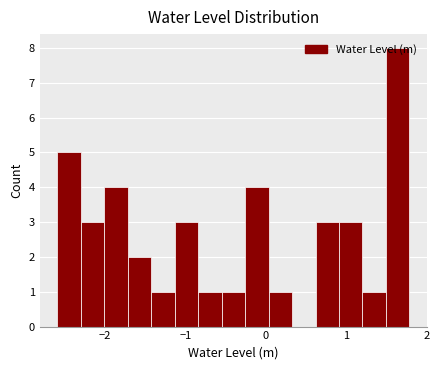

Read against the x-axis, roughly where is the centre of the tallest bar?

1.6